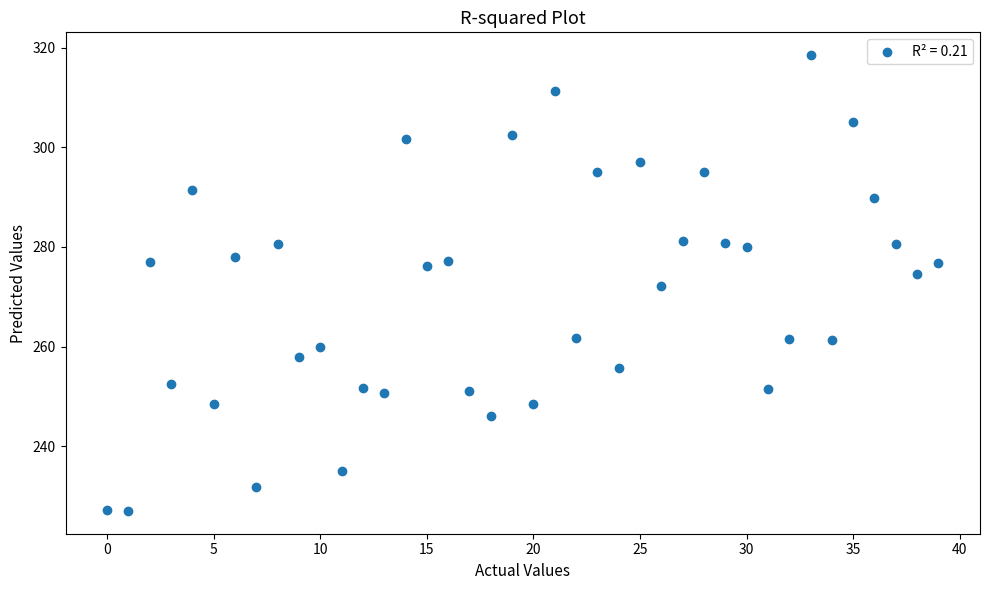

What is the range of Y values (max minus min)?

91.5